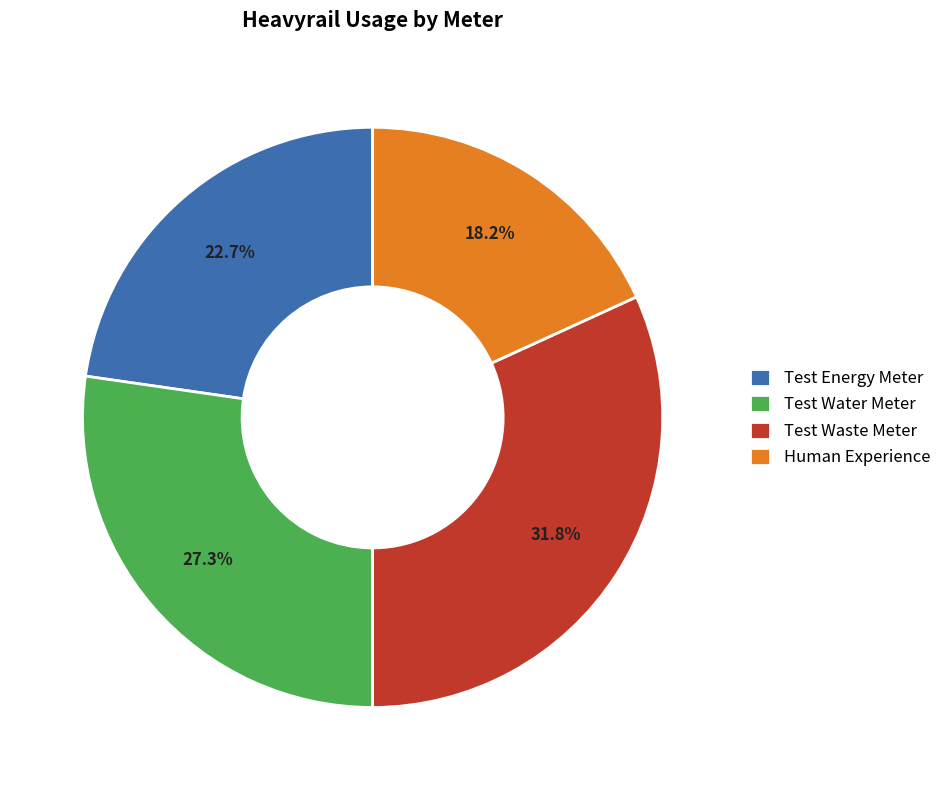

Does any single category account for the majority?

No